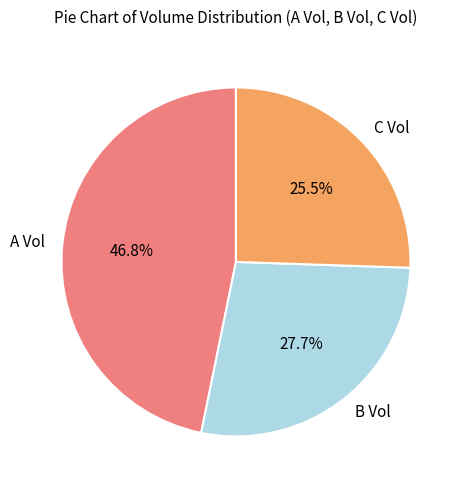

Is C Vol the majority of the pie?

No